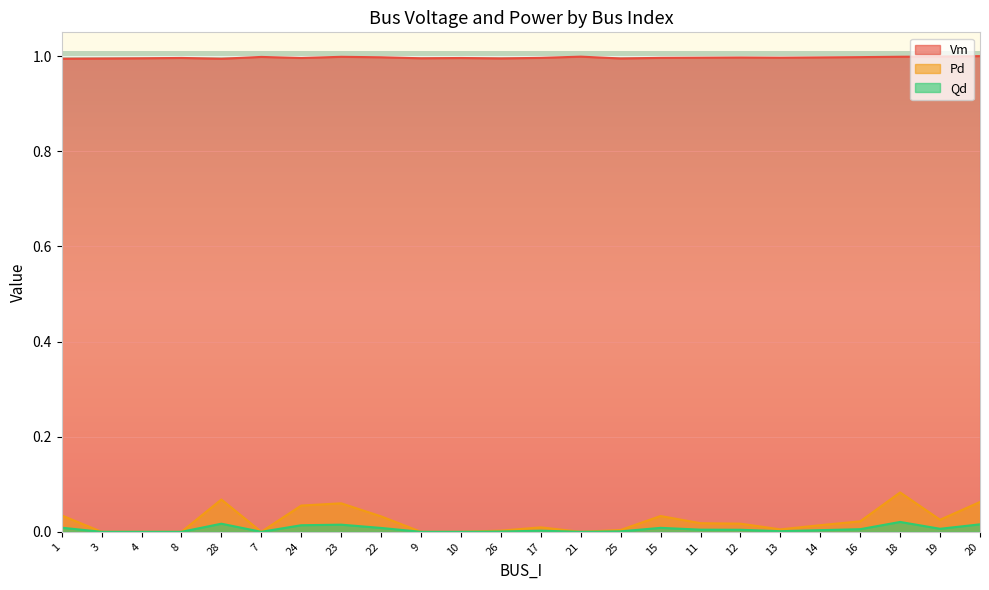

Is it true that Pd equals 0.0 at 19?

True